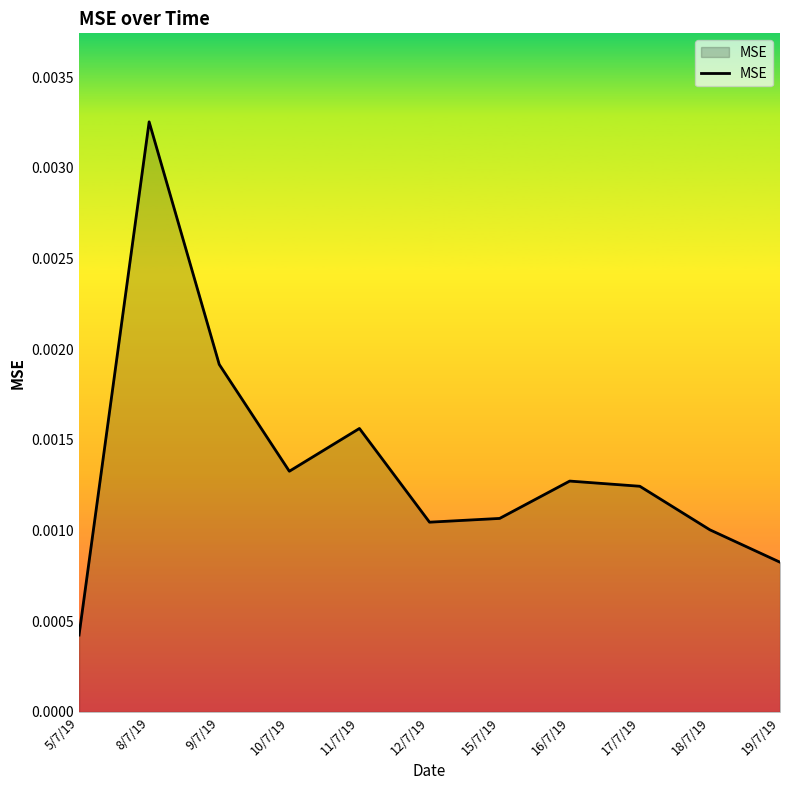

Which has a higher value, 15/7/19 or 9/7/19?

9/7/19